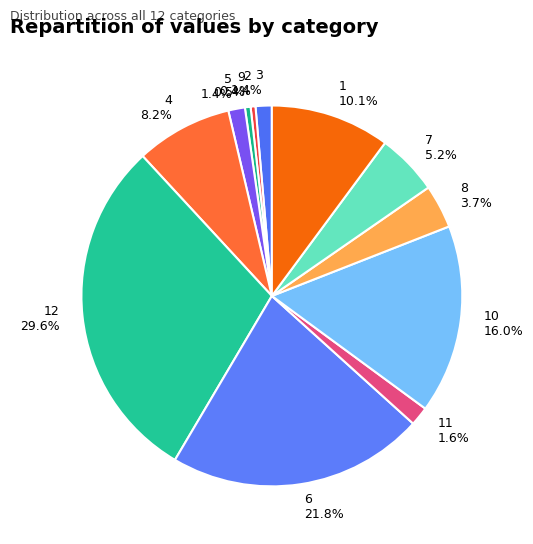

Does any single category account for the majority?

No